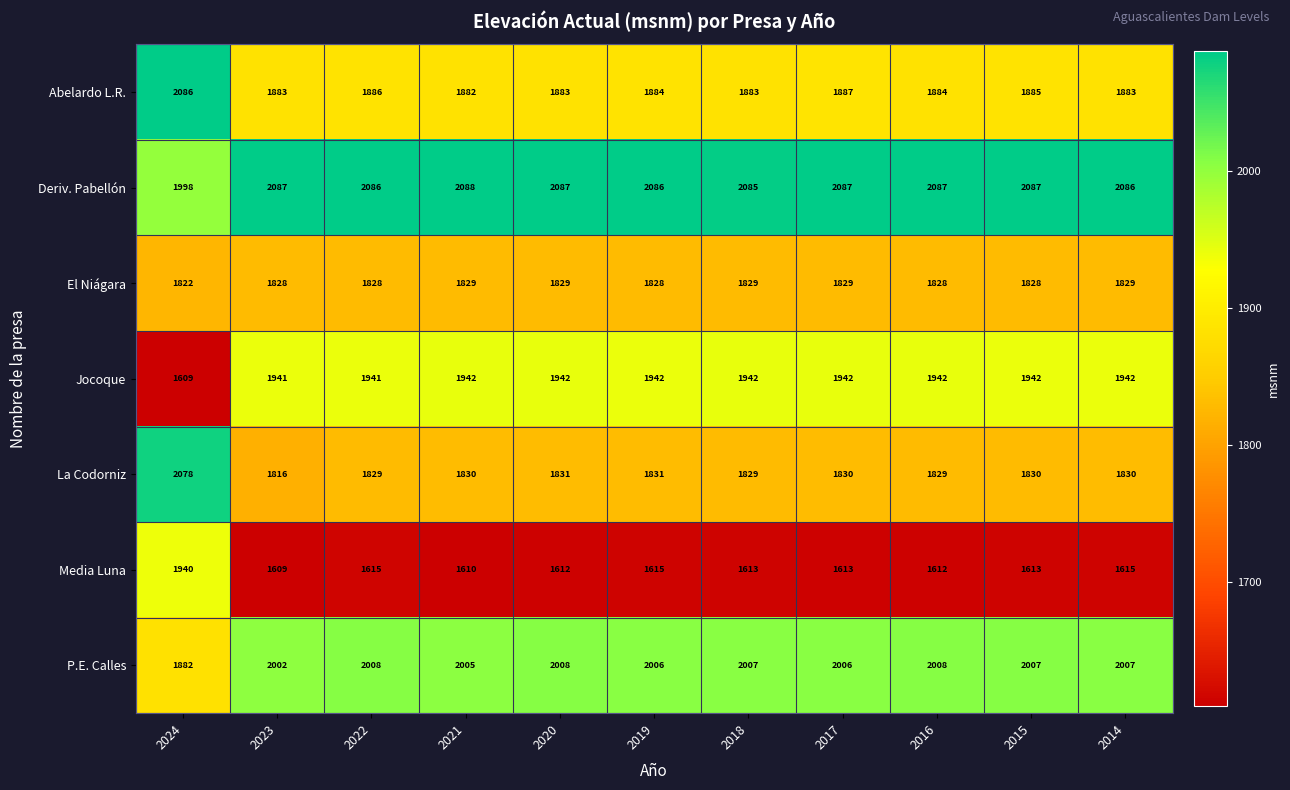

Where does the Abelardo L.R. series first go above 1884?

2024